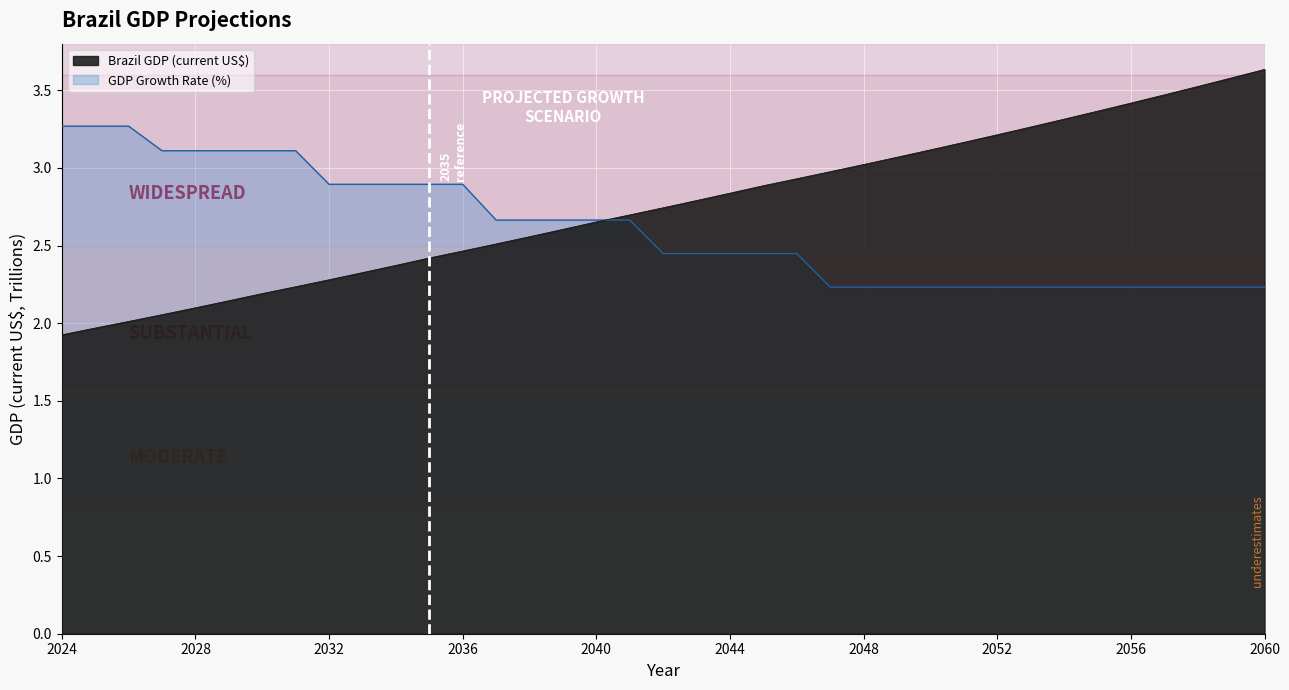

Rank the categories by value from highest to lowest.

2060, 2059, 2058, 2057, 2056, 2055, 2054, 2053, 2052, 2051, 2050, 2049, 2048, 2047, 2046, 2045, 2044, 2043, 2042, 2041, 2040, 2039, 2038, 2037, 2036, 2035, 2034, 2033, 2032, 2031, 2030, 2029, 2028, 2027, 2026, 2025, 2024